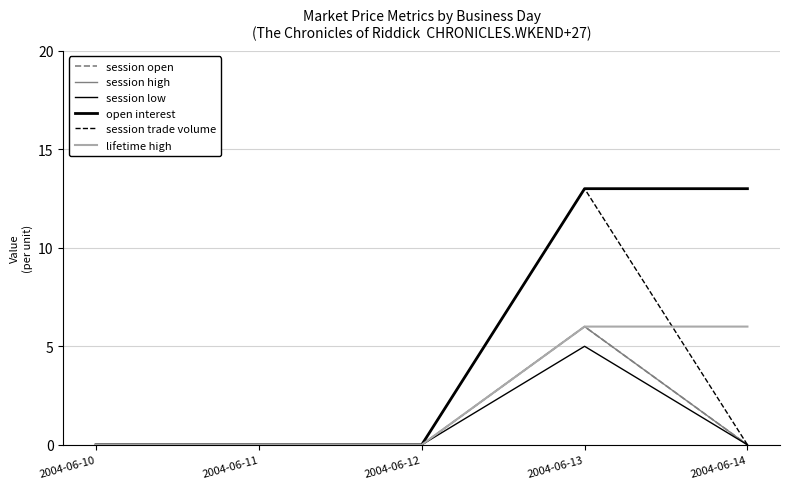

Which series has the largest total across all categories?

open interest